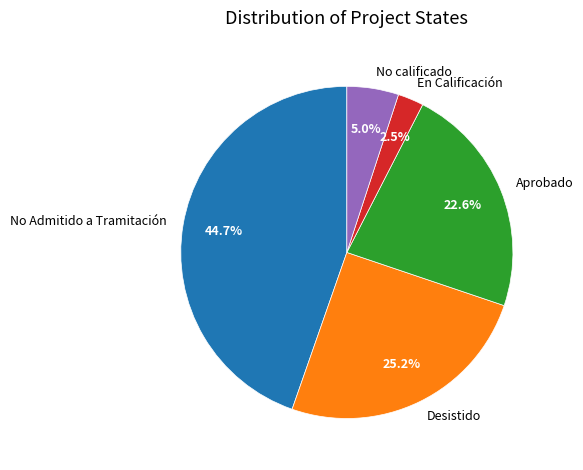

What is the largest slice in the pie chart?

No Admitido a Tramitación